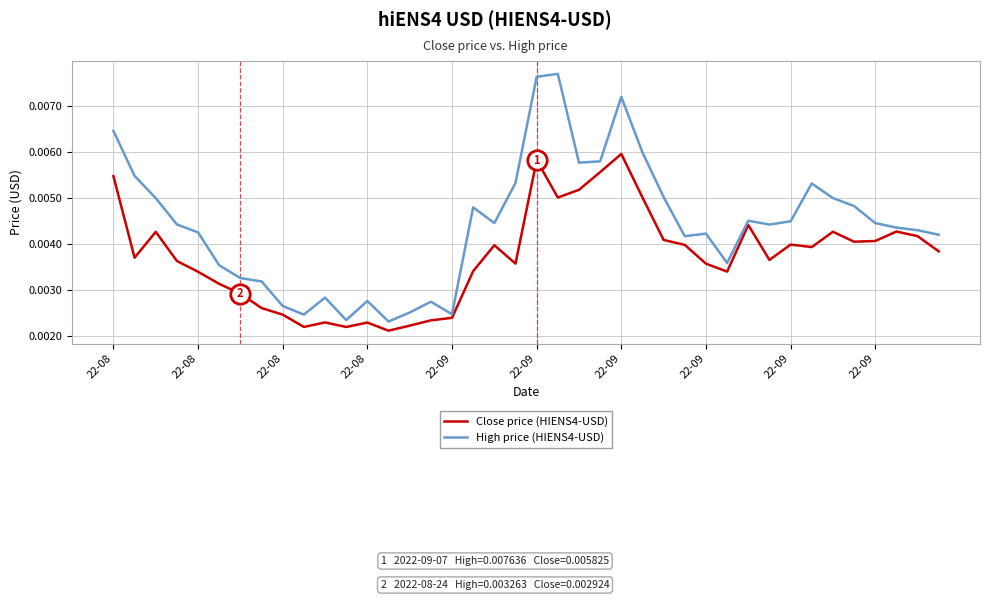

Which series has the largest range (max minus min)?

High price (HIENS4-USD)